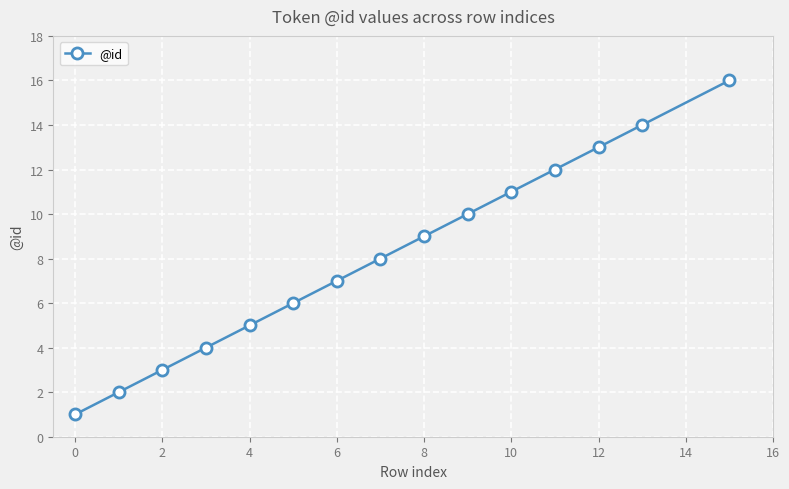

True or false: the data has more than 1 interior local peaks.

False